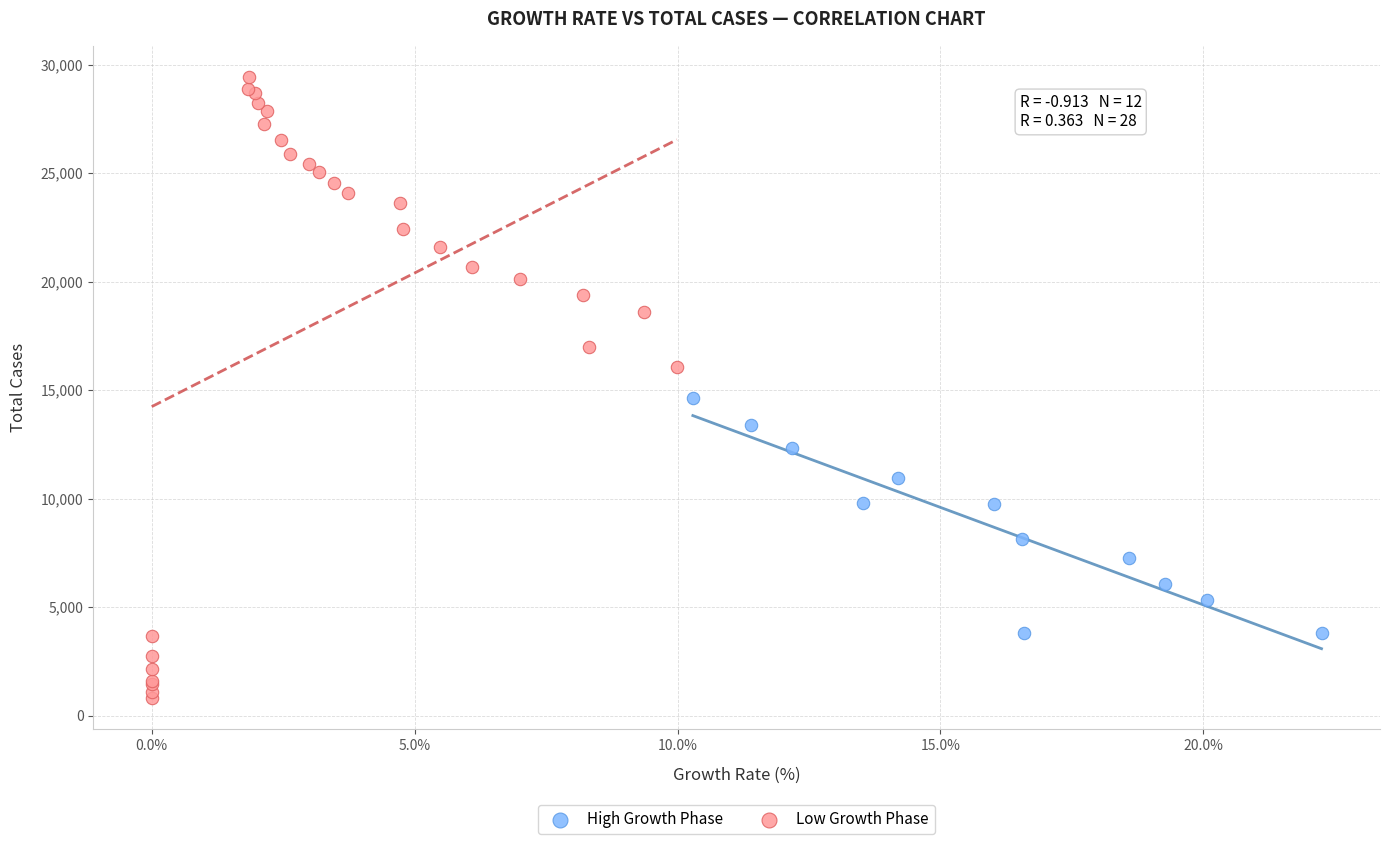

Which series reaches the maximum Y coordinate?

Low Growth Phase